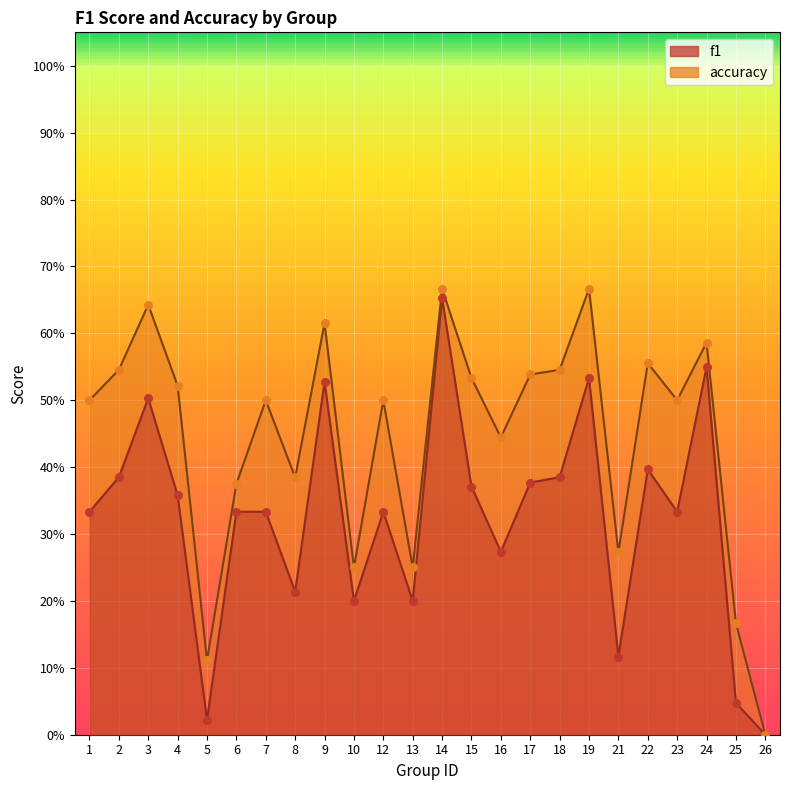

What is the total value across all series at 16?

0.7